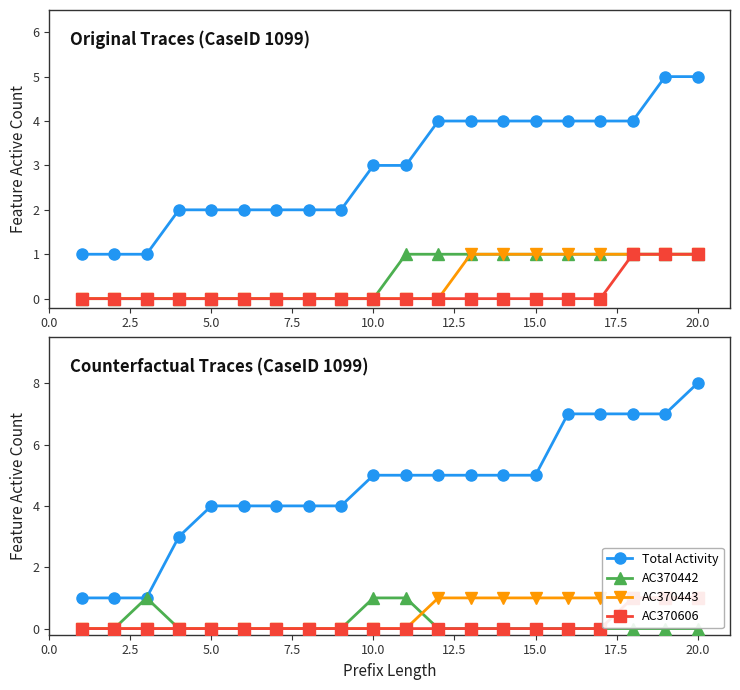

What is the minimum value for Total Activity?

1